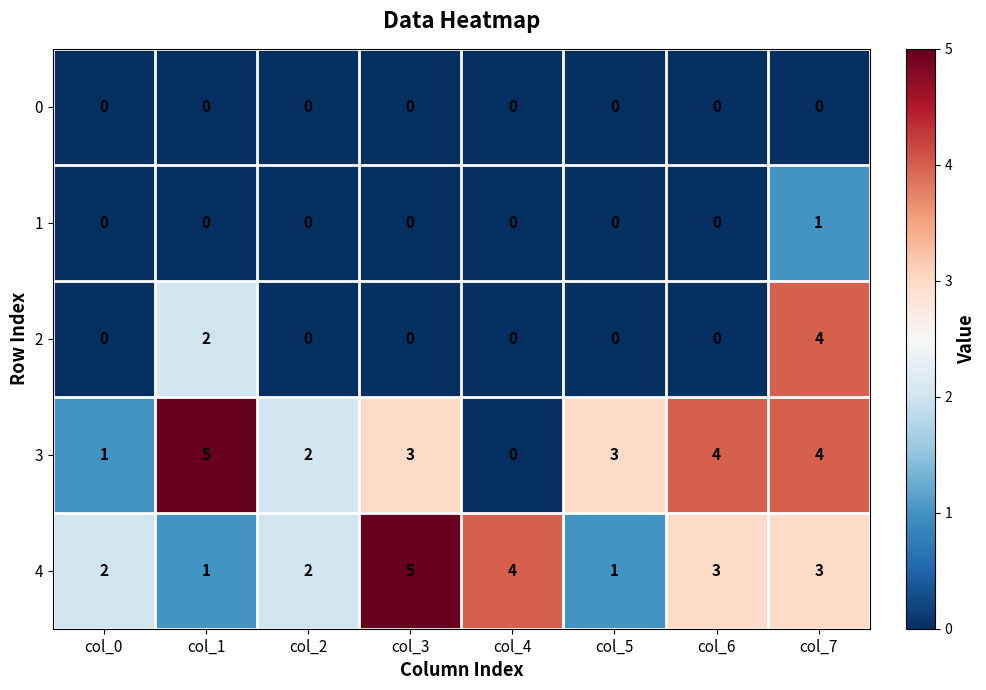

What is the total value across all series at col_6?

7